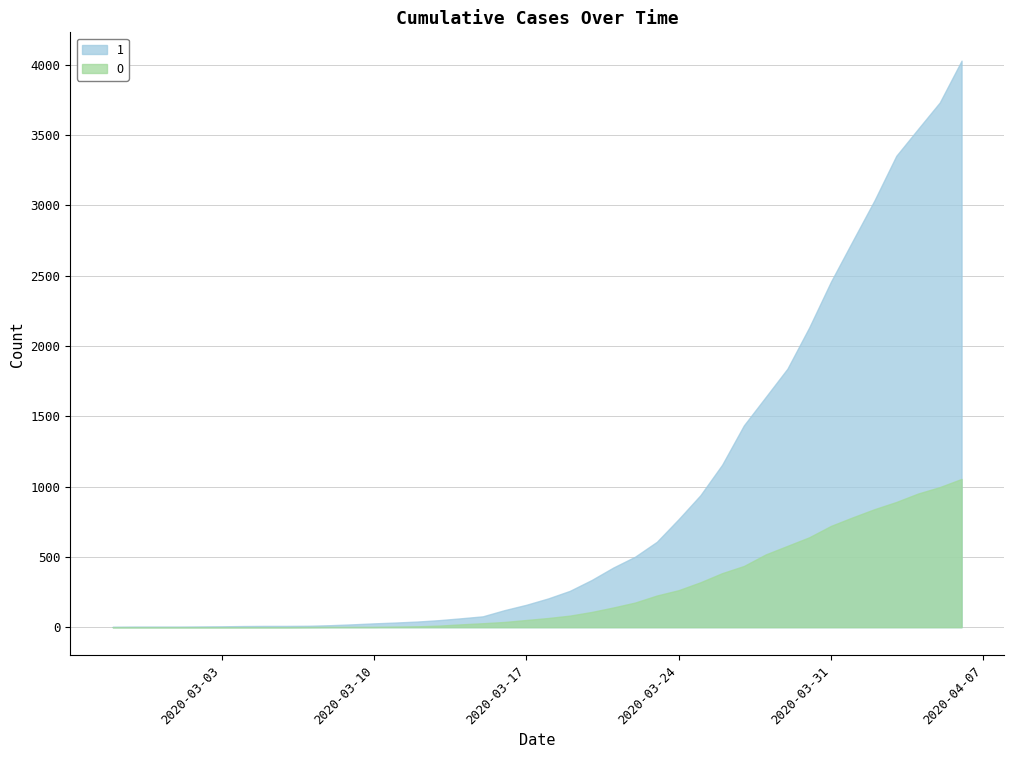

Rank the series at 2020-03-05 from highest to lowest value.

1, 0